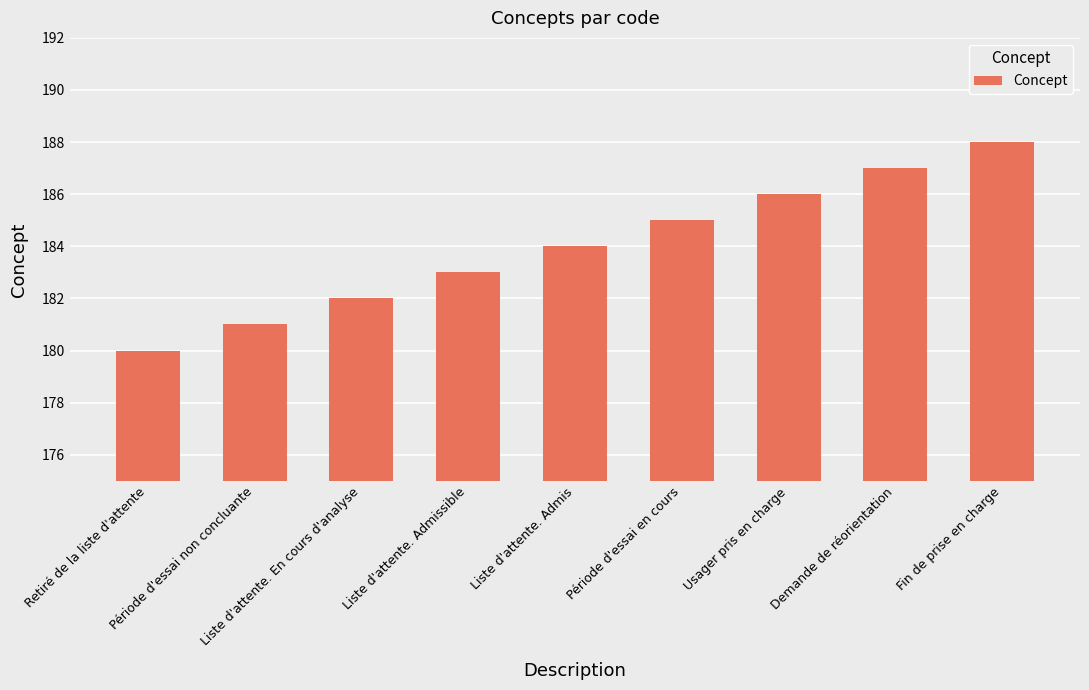

Does the chart contain stacked bars?

No